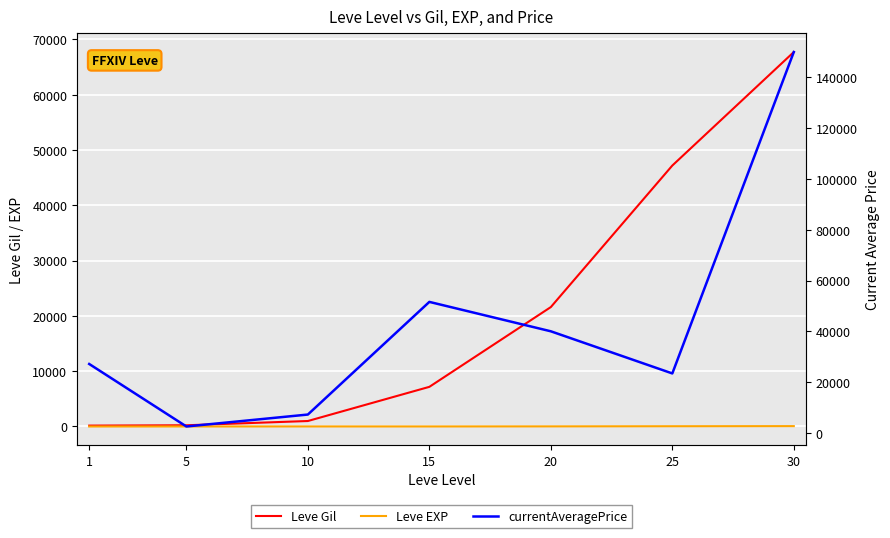

What is the minimum value for Leve Gil?

160